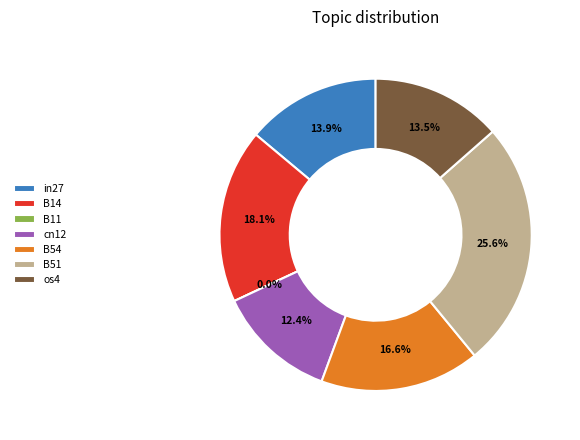

How many segments does this pie chart have?

7